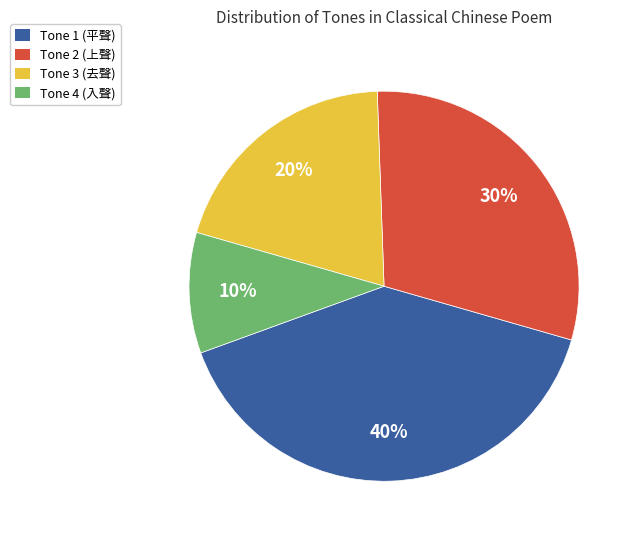

Between Tone 1 (平聲) and Tone 2 (上聲), which is larger?

Tone 1 (平聲)